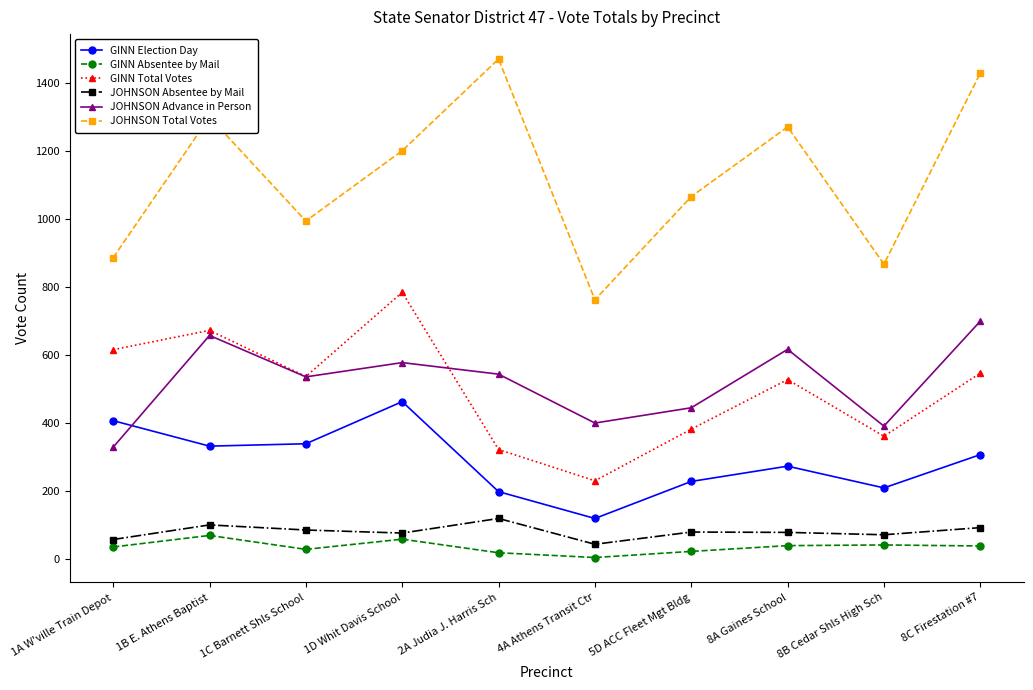

In GINN Election Day, how many points are lower than both neighbors (excluding endpoints)?

3